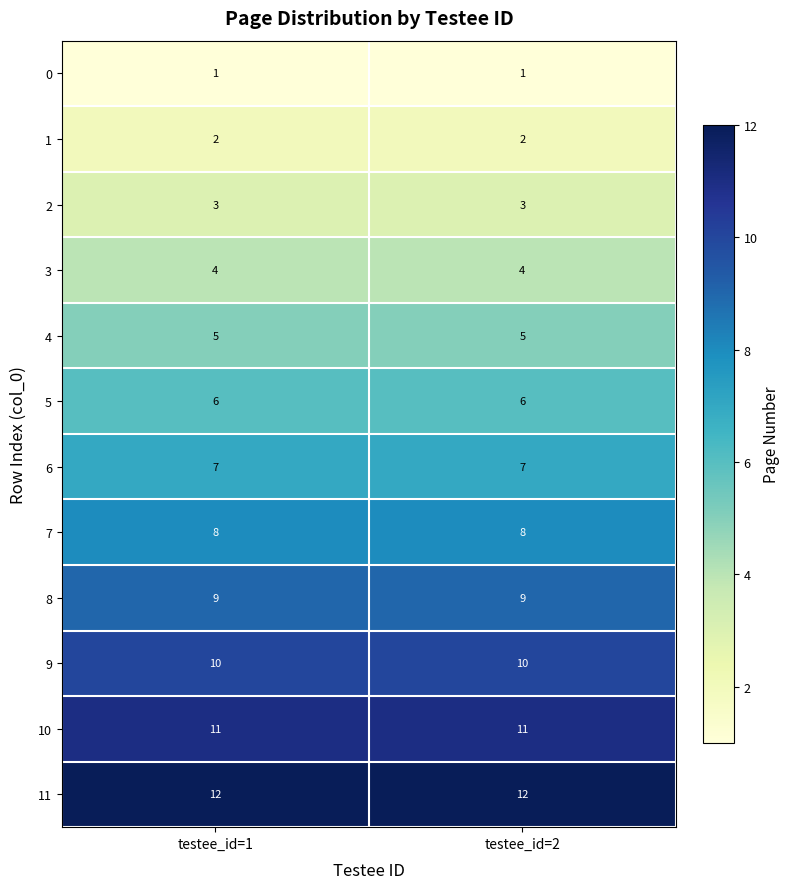

What is the difference between the highest and lowest values at testee_id=1?

11